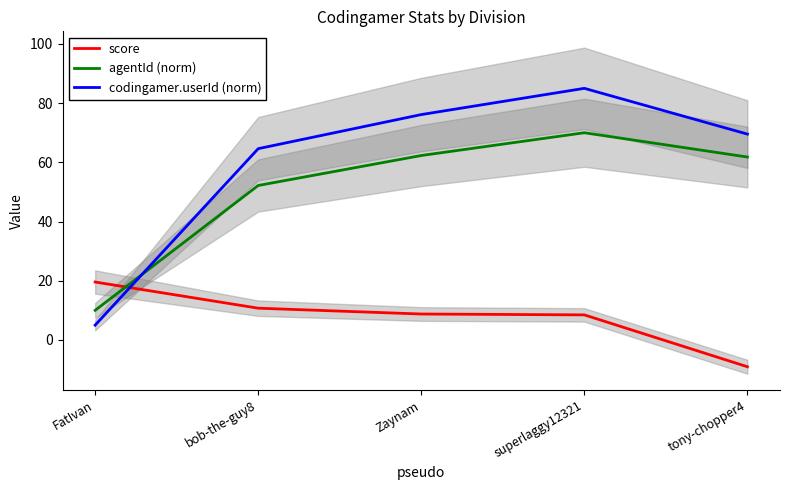

Between FatIvan and tony-chopper4, which series saw the biggest shift?

codingamer.userId (norm)